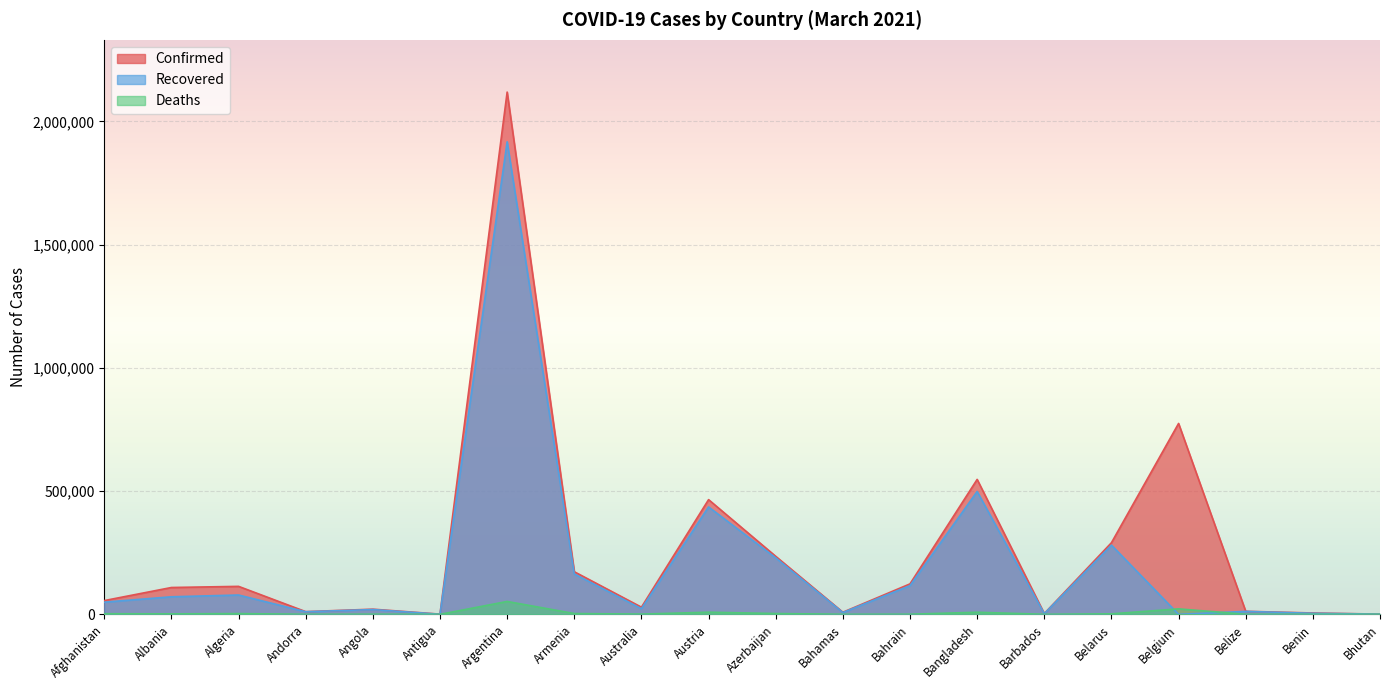

Where is Recovered nearest to the value 958468?

Bangladesh